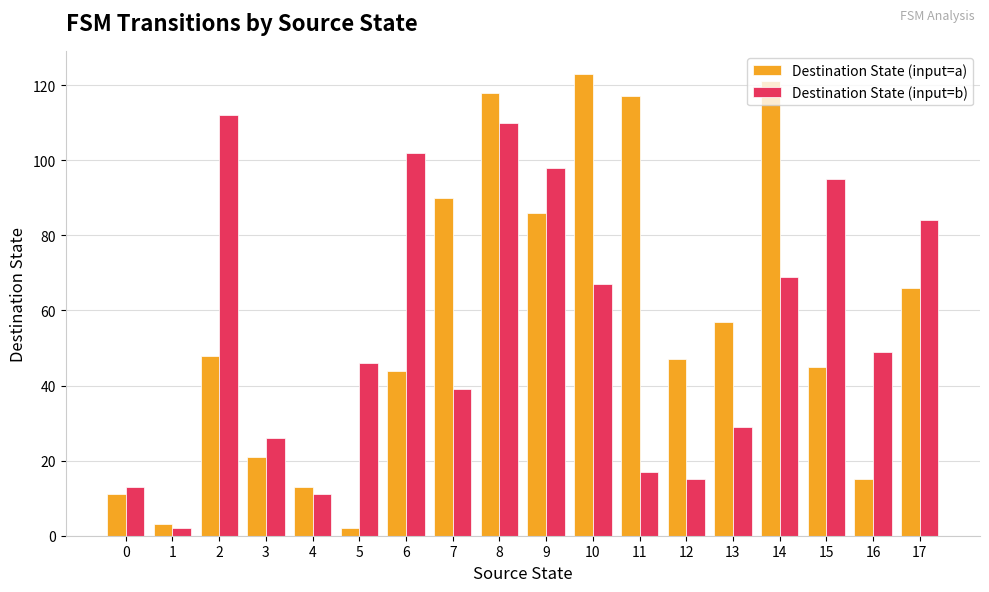

Which series has the largest total across all categories?

Destination State (input=a)